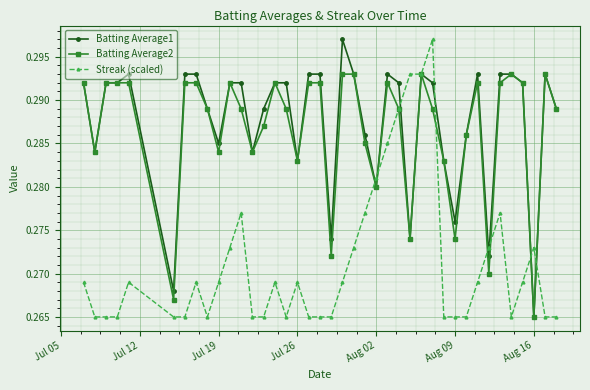

Does the chart display data point markers on the line(s)?

Yes